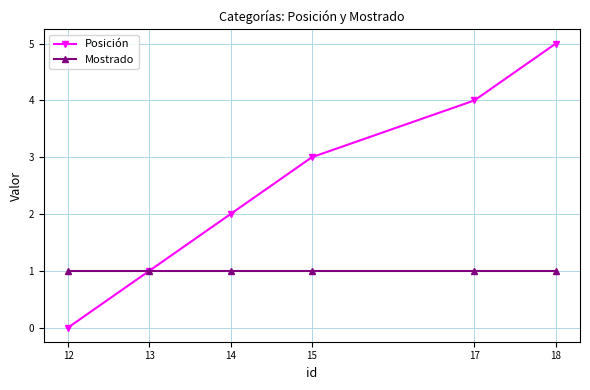

What is the value of the Posición point at the 2nd from the left?

1